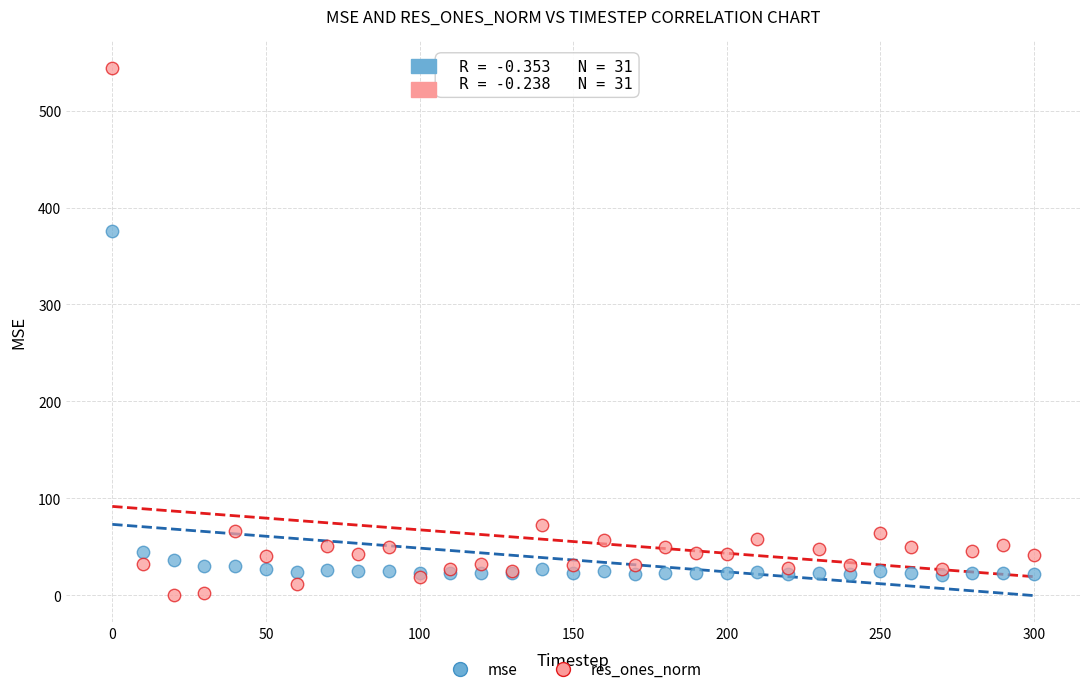

Which series contains the highest Y value?

res_ones_norm